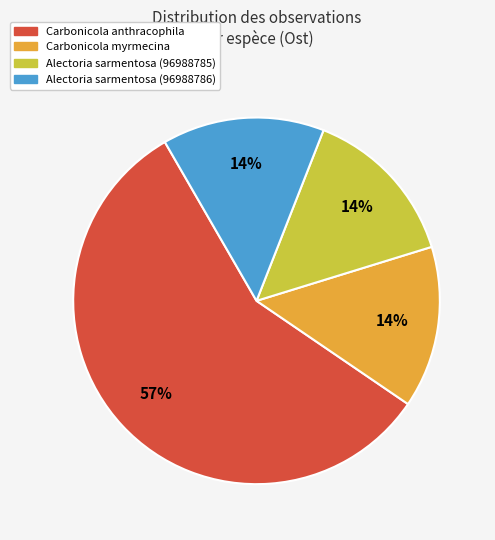

To the nearest percent, what is the difference between the largest and smallest slice percentages?

43%